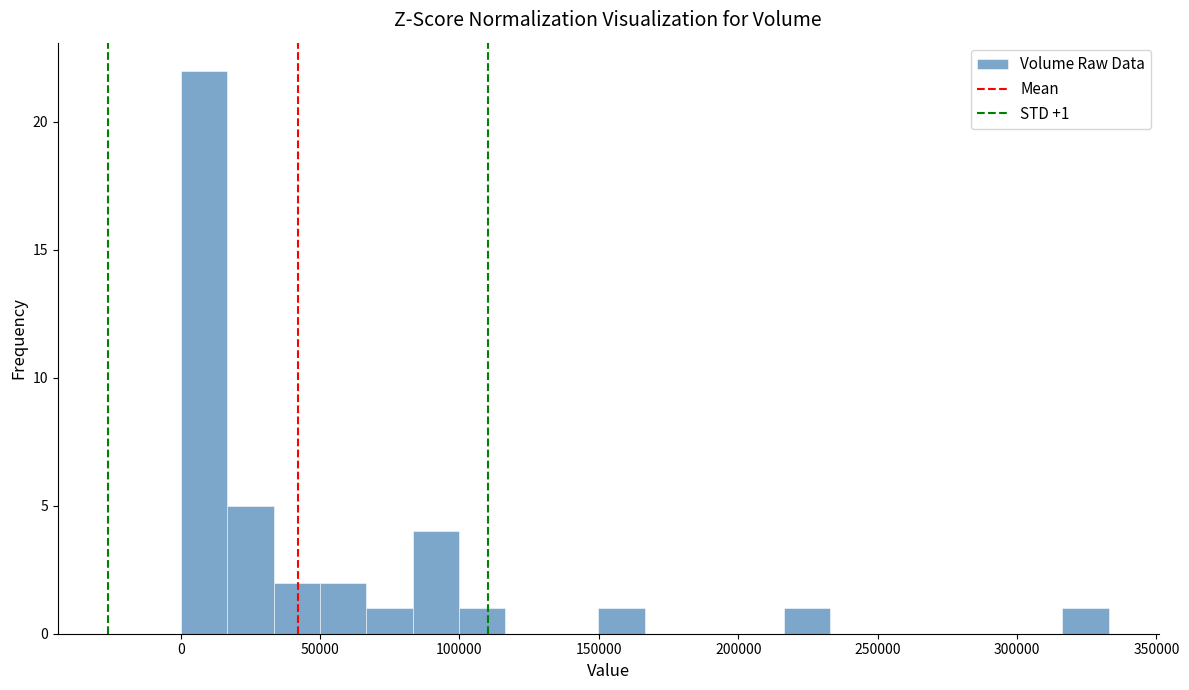

Read against the x-axis, roughly where is the centre of the tallest bar?

10000